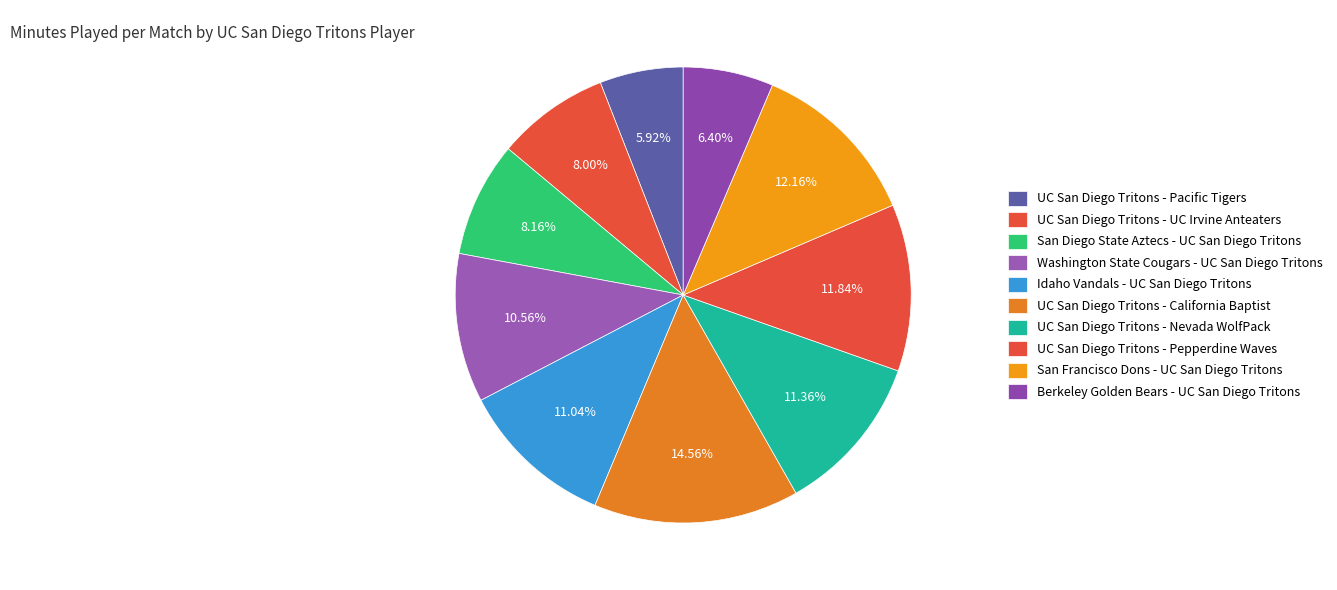

What is the smallest slice in the pie chart?

UC San Diego Tritons - Pacific Tigers